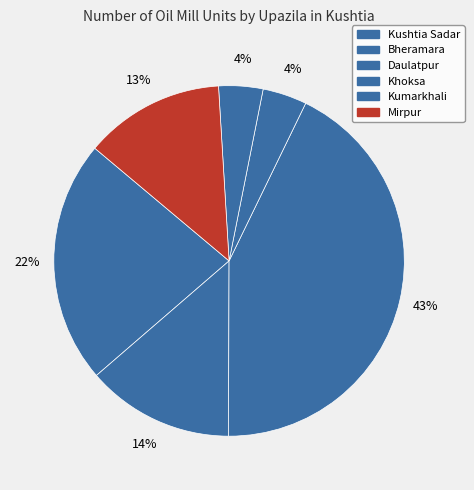

Combined, do Mirpur and Kushtia Sadar account for over 50%?

No